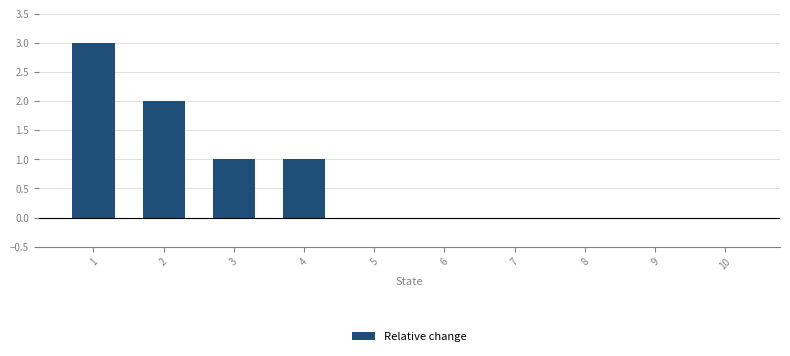

What is the maximum value shown in the chart?

3